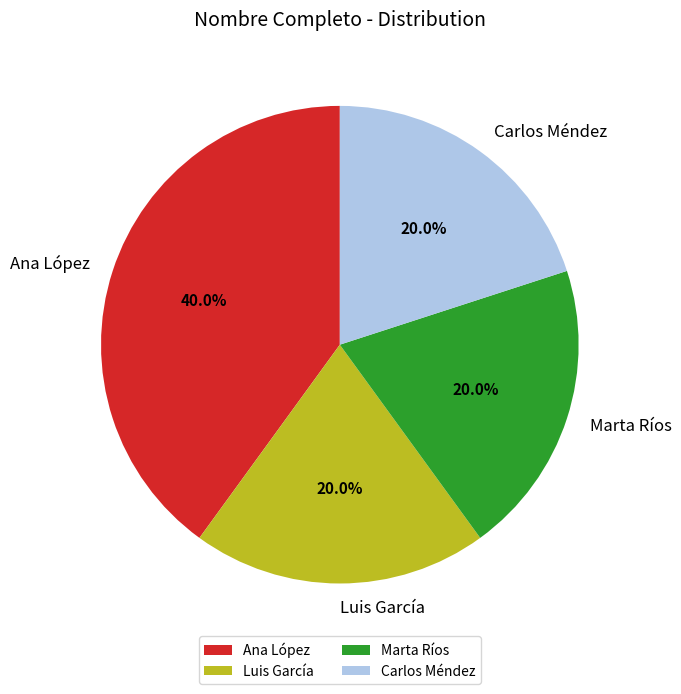

The Ana López slice represents 40% of the pie. True or false?

True